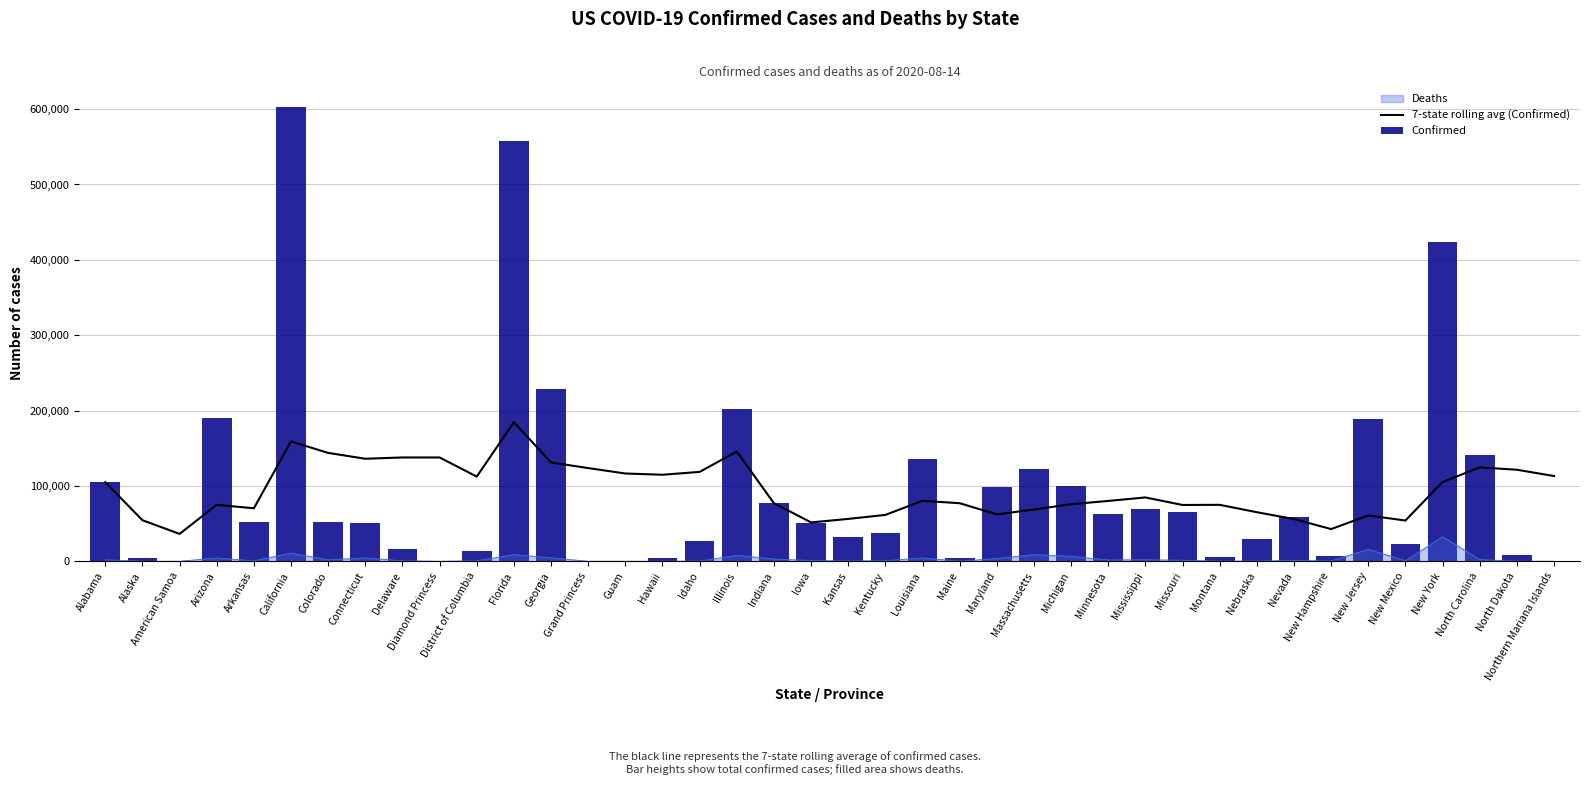

Is the value of Deaths at Maryland greater than the value of 7-state rolling avg (Confirmed) at North Carolina?

No